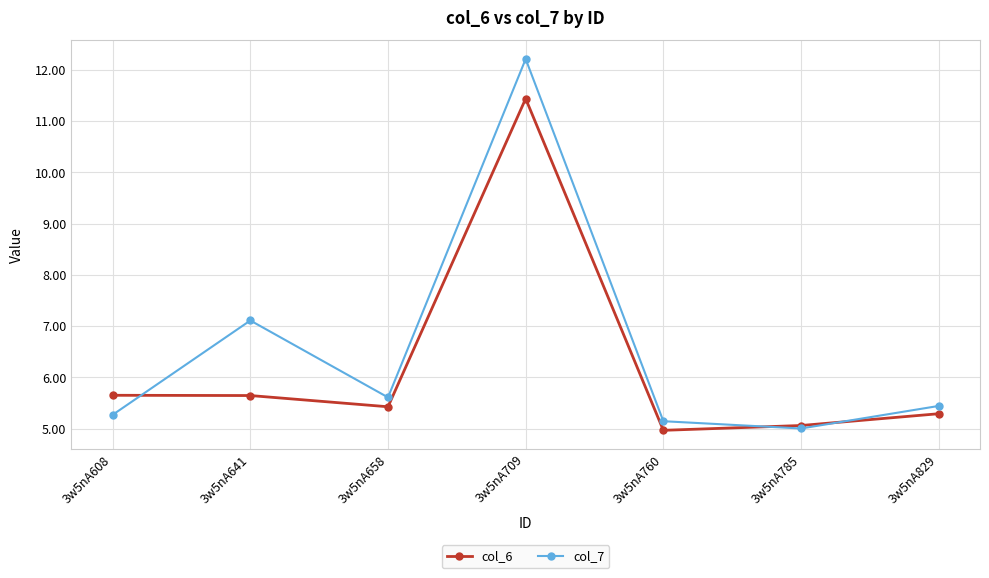

The col_7 series shows 7.3 at 3w5nA829. True or false?

False